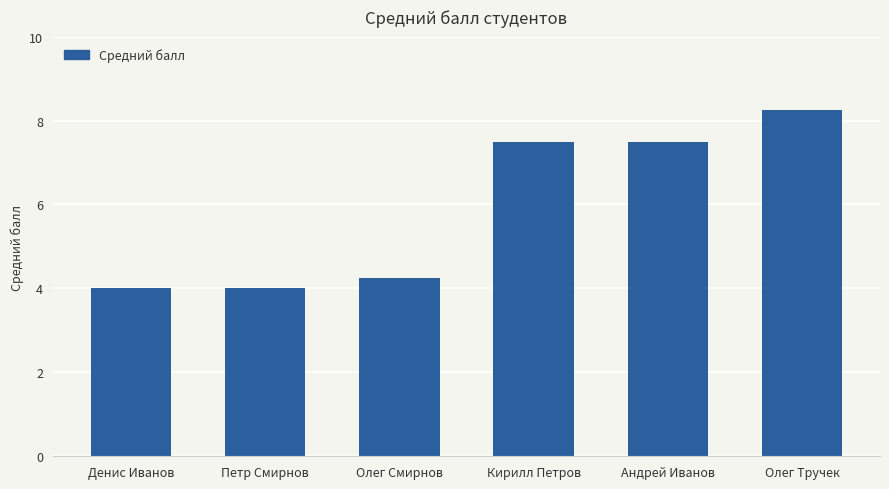

What is the label of the 3rd bar from the right?

Кирилл Петров